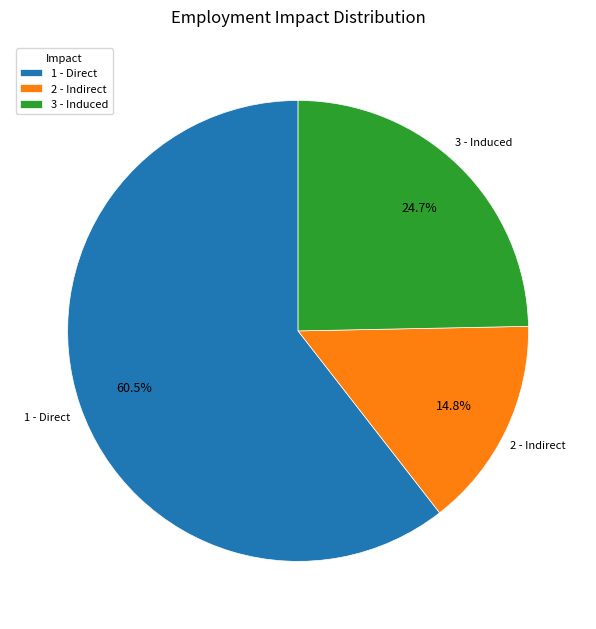

To the nearest percent, what portion does 3 - Induced represent?

25%